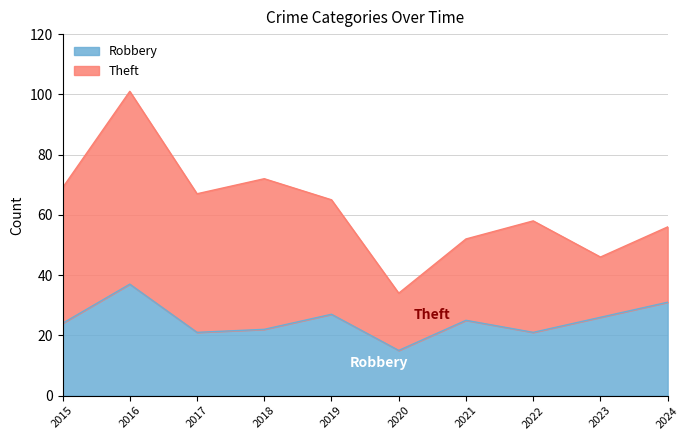

Rank the categories by value from highest to lowest.

2016, 2024, 2019, 2023, 2021, 2015, 2018, 2017, 2022, 2020